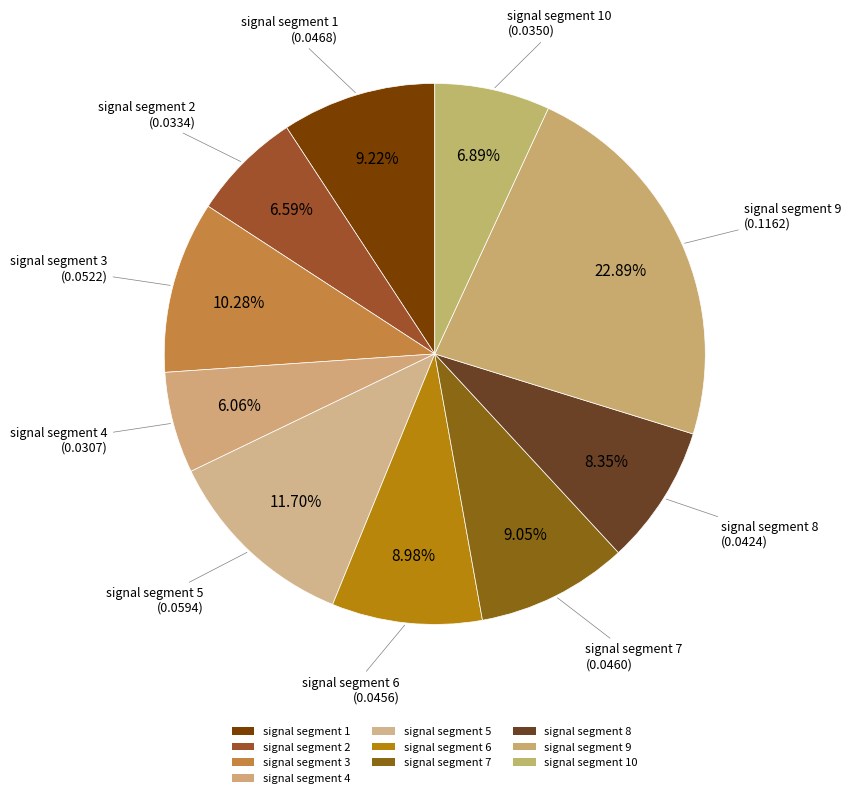

Count the number of slices in the pie.

10